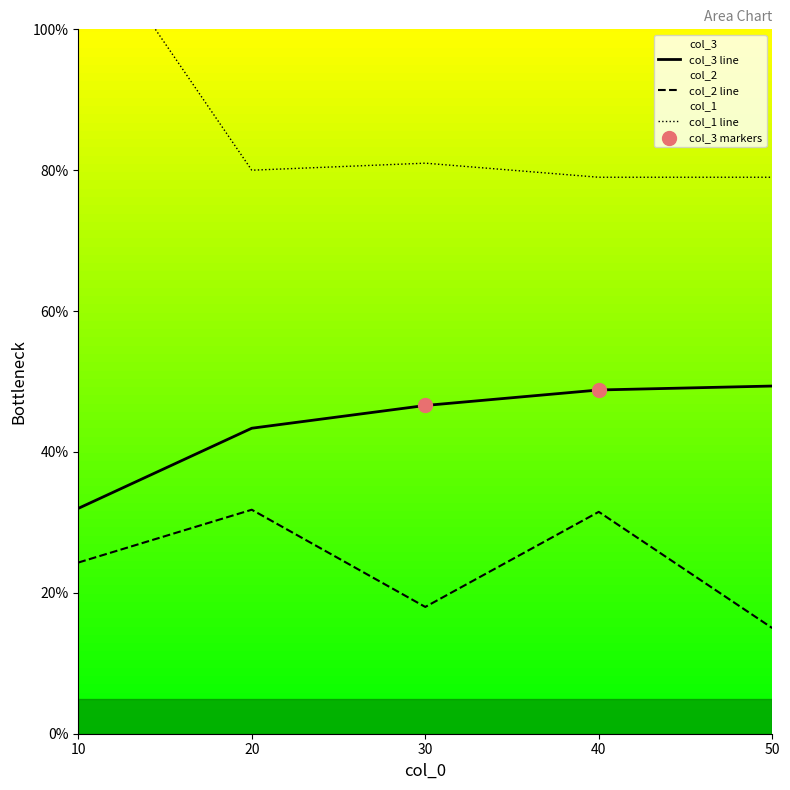

Which series has the largest Y range (max minus min)?

col_1